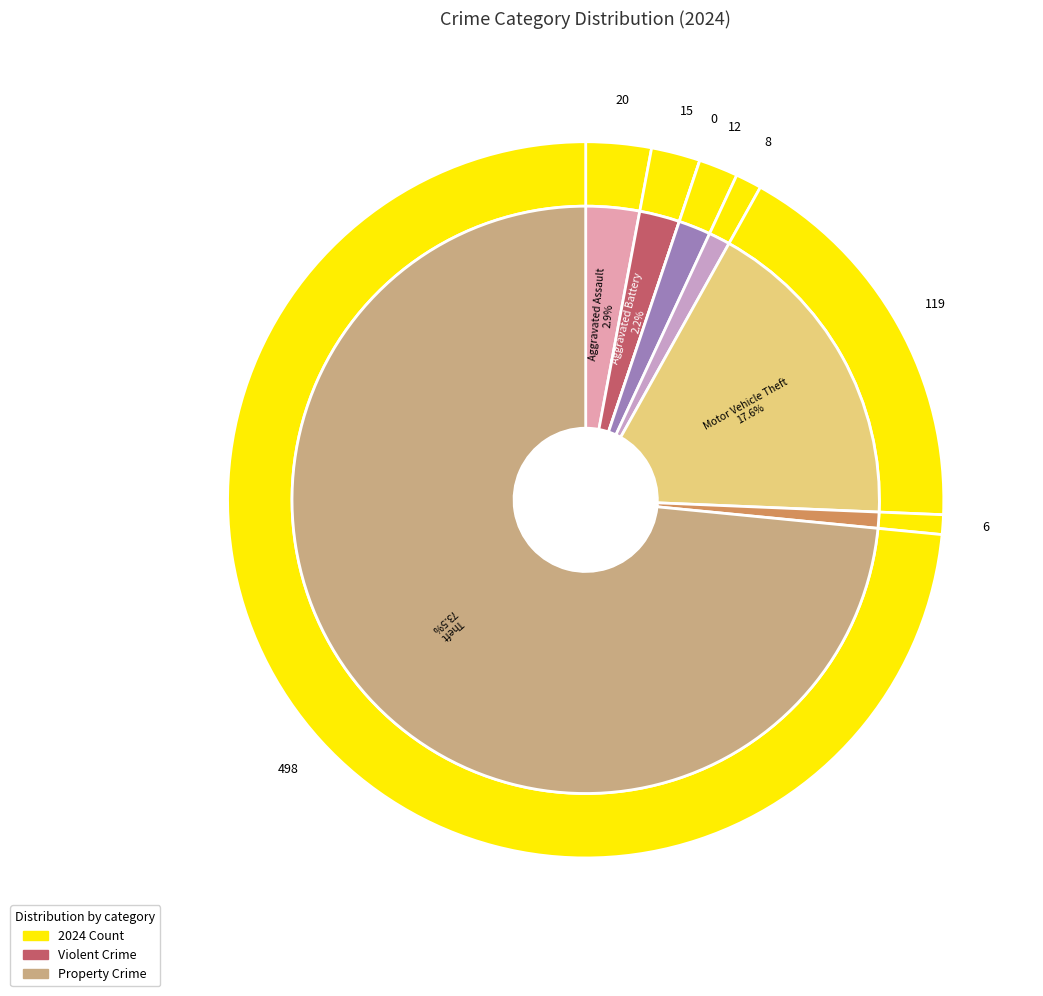

To the nearest percent, what is the difference between the largest and smallest slice percentages?

73%